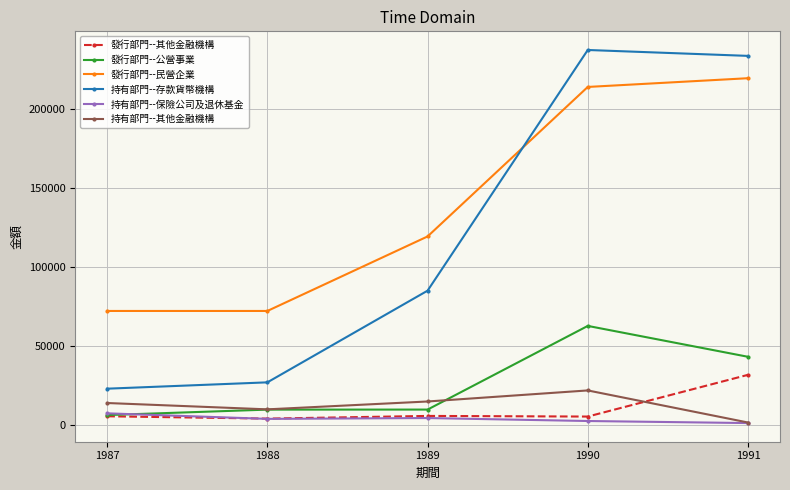

Is the value of 發行部門--公營事業 at 1991 greater than the value of 持有部門--存款貨幣機構 at 1991?

No